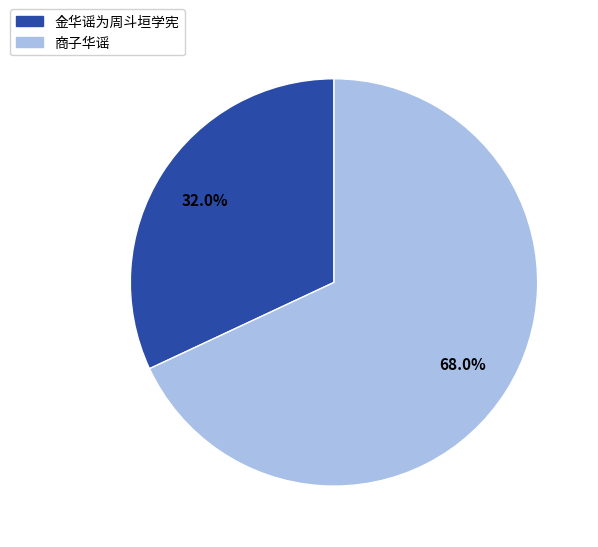

To the nearest percent, what is the average slice percentage?

50%